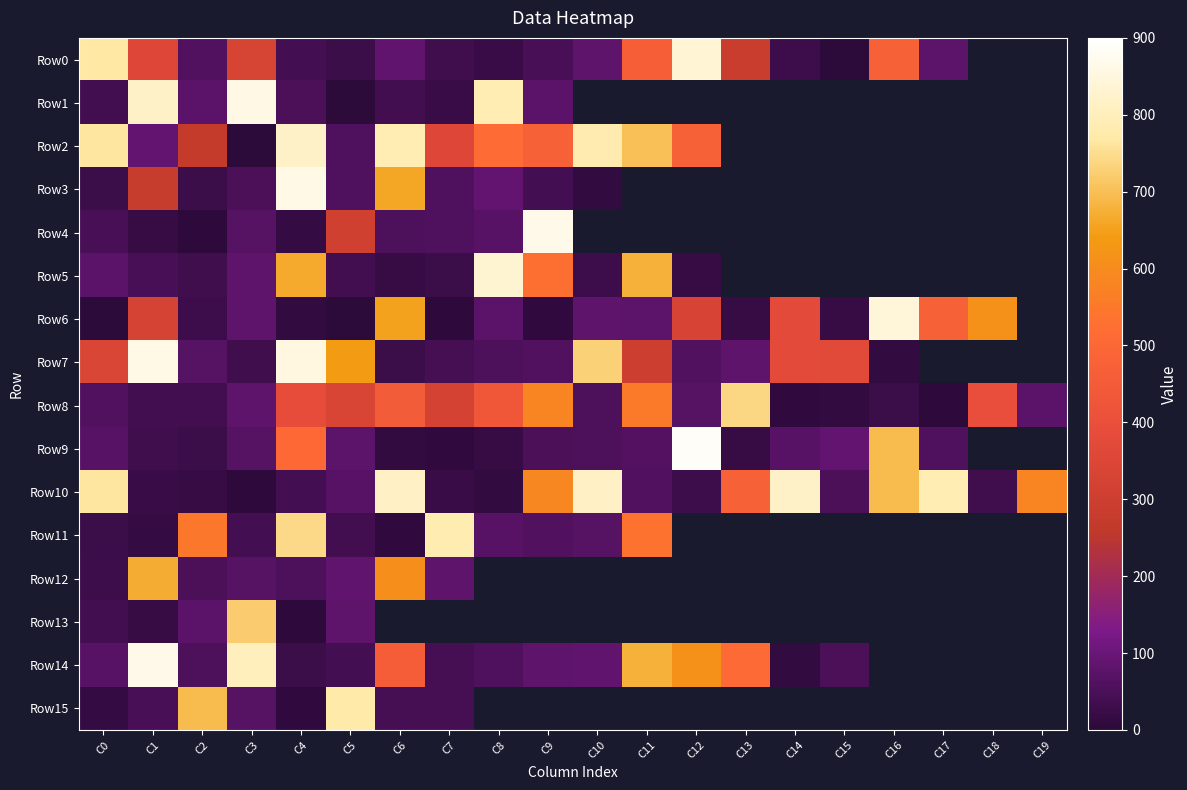

Which has a higher value, C19 or C10?

C10